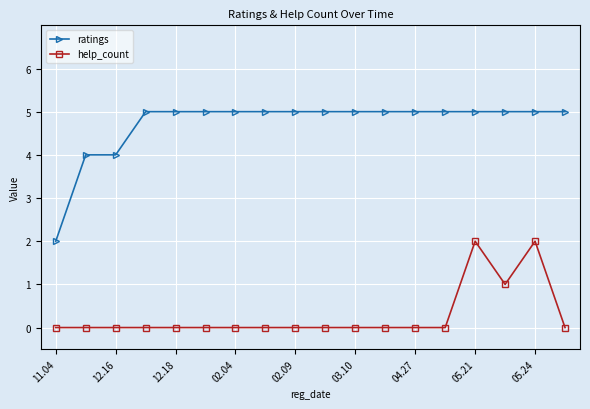

Which series has the largest total across all categories?

ratings